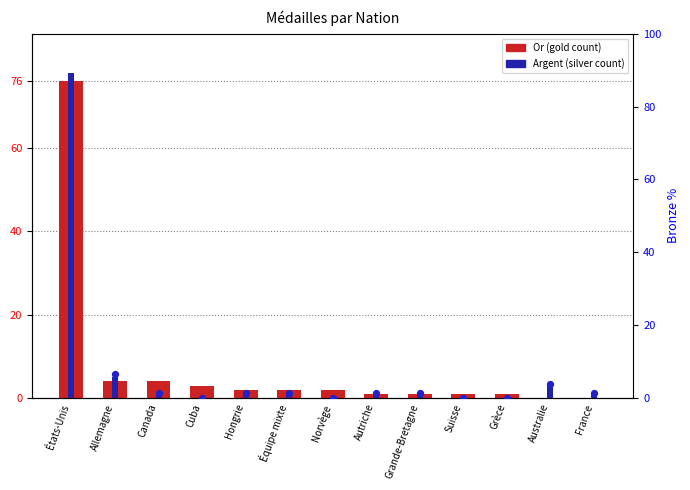

Which series has the largest total across all categories?

Argent % (right axis)